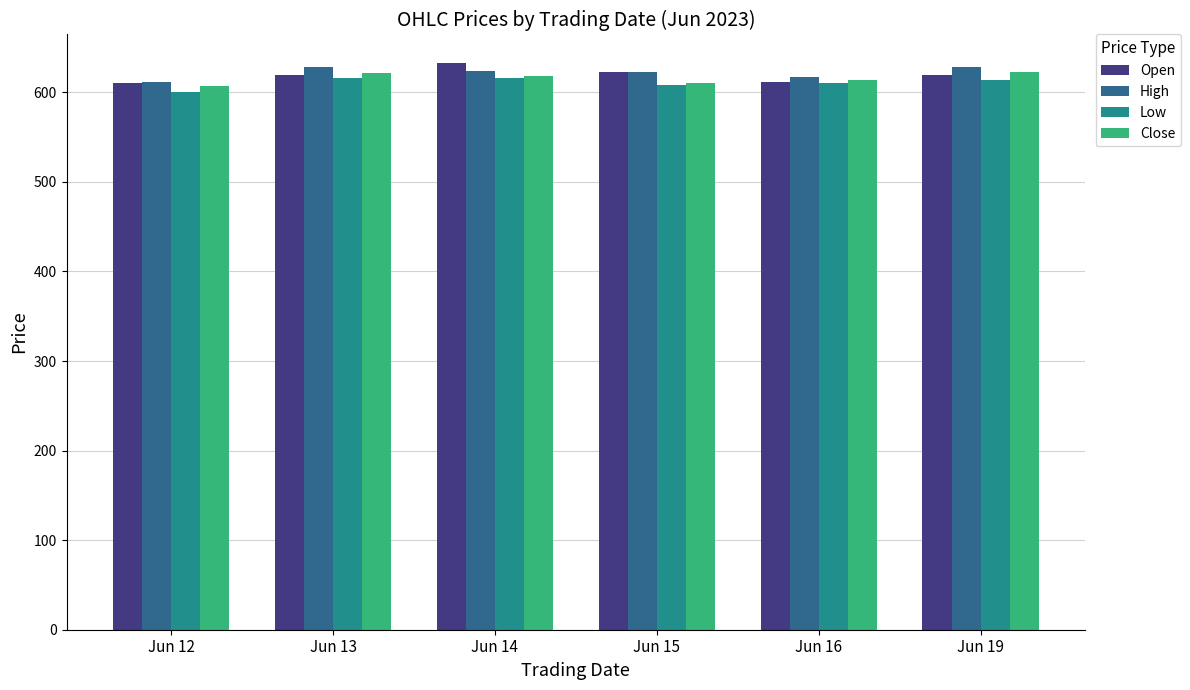

What is the average value of the Open series?

619.2